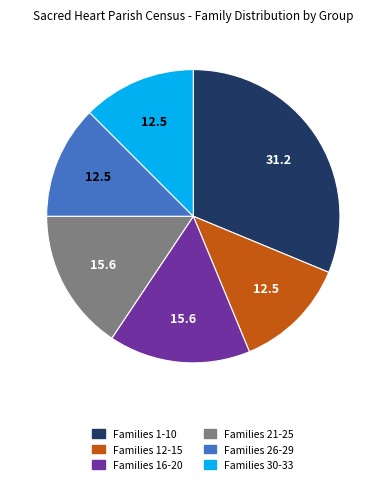

Is there a majority slice in this chart?

No